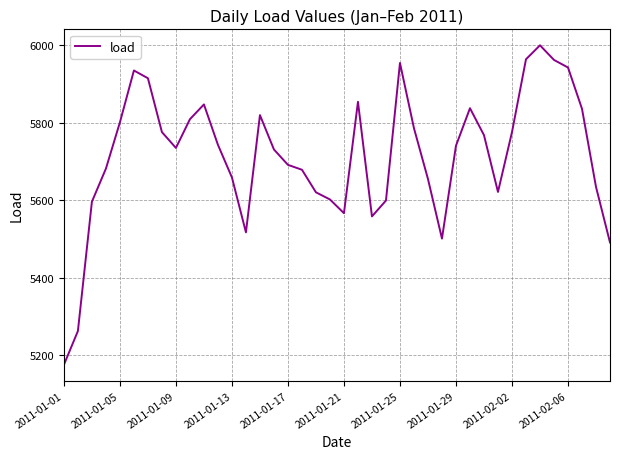

What is the greatest value displayed?

6000.3